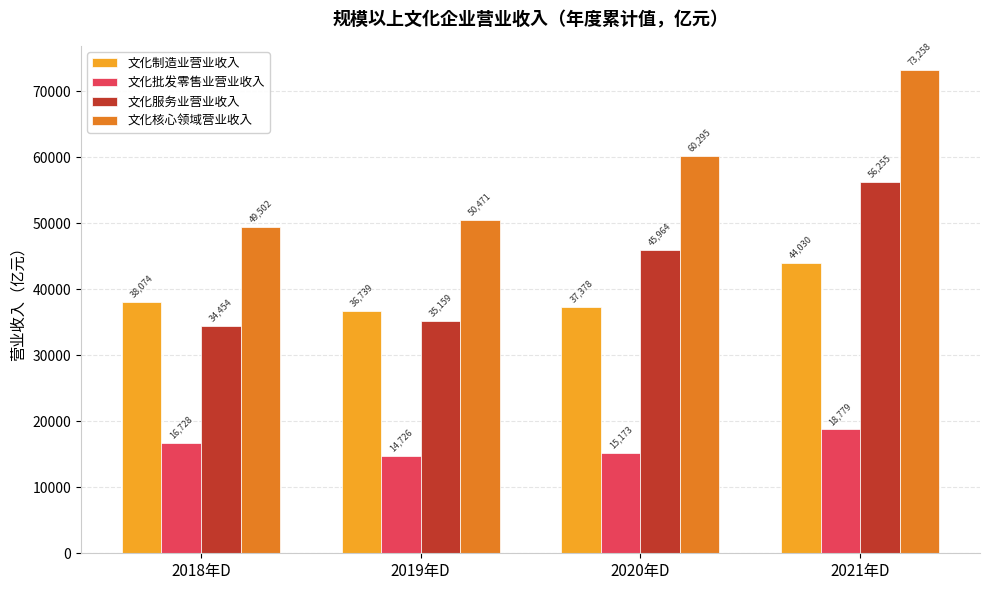

How many bars are there in total?

16